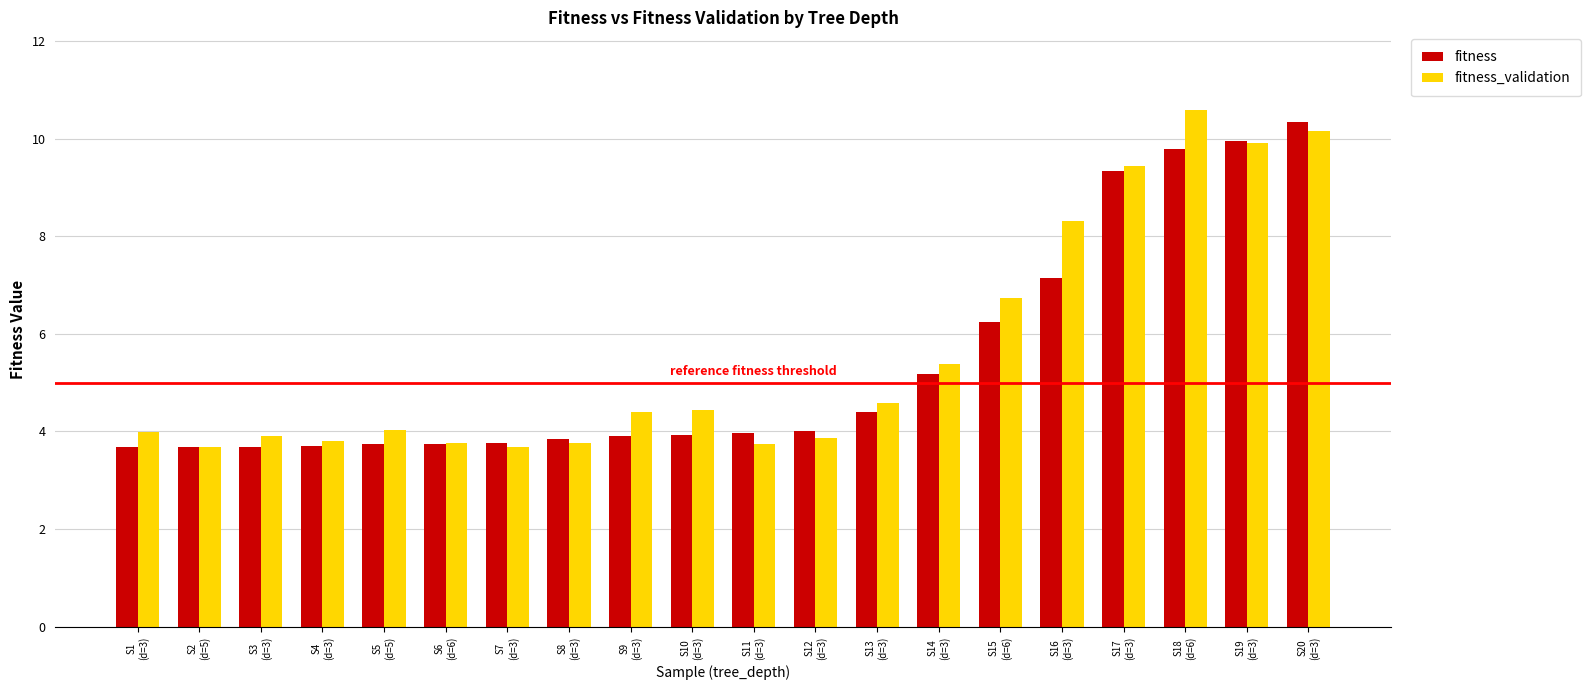

What is the maximum value for fitness_validation?

10.6